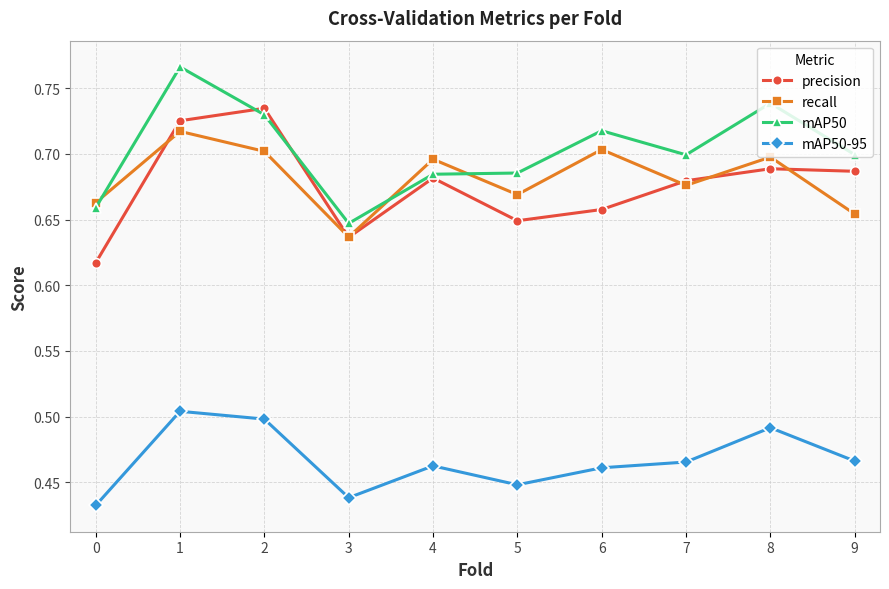

True or false: mAP50-95 and mAP50 intersect in this chart.

False